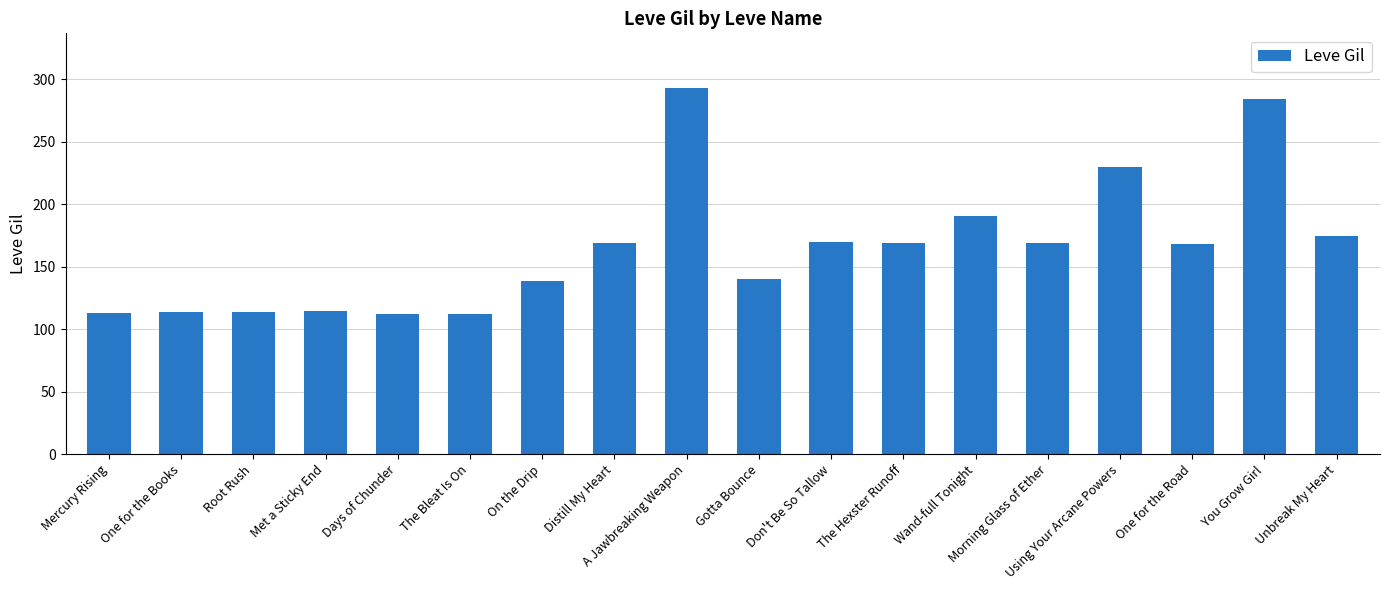

Does the chart contain any negative values?

No